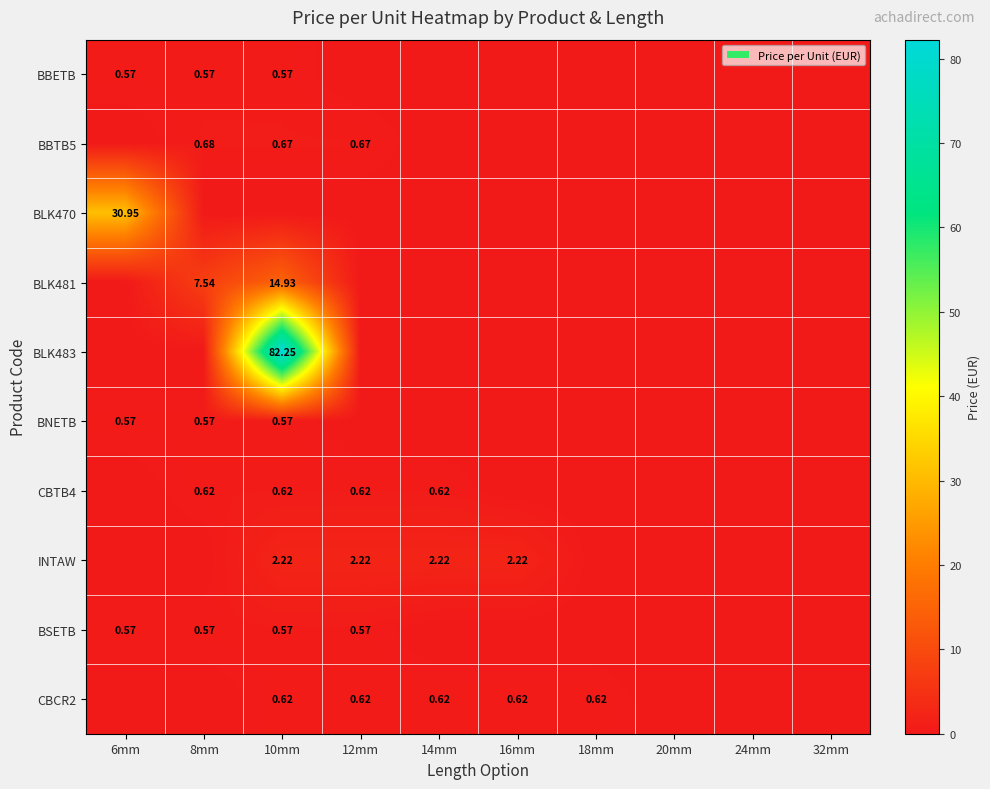

Which series changed the most between 16mm and 18mm?

INTAW